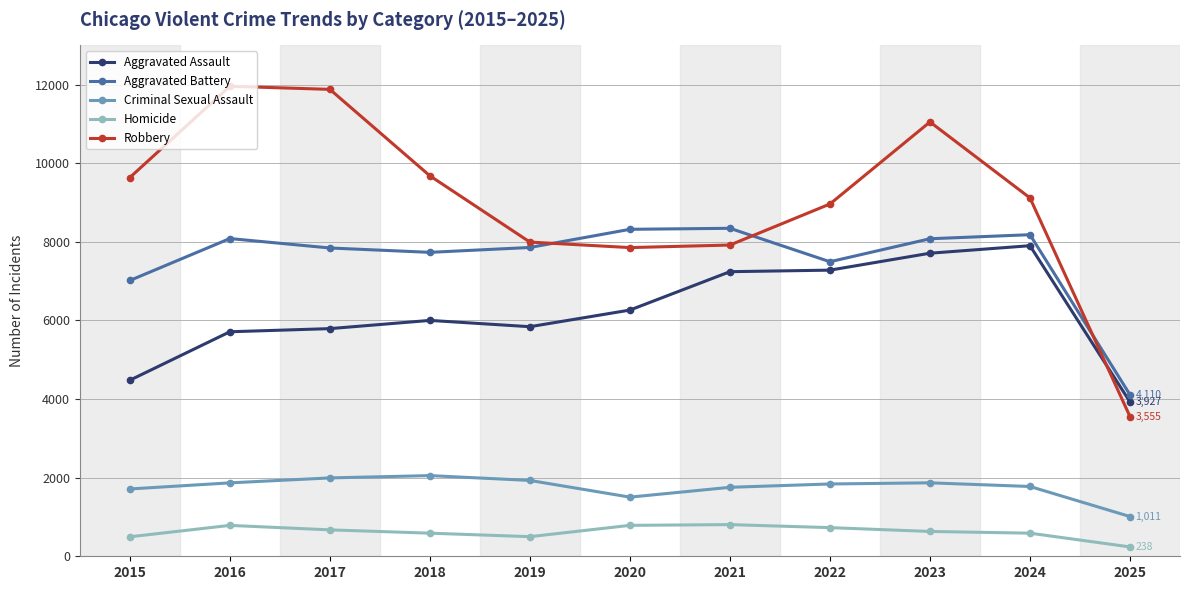

What is the smallest value displayed?

238